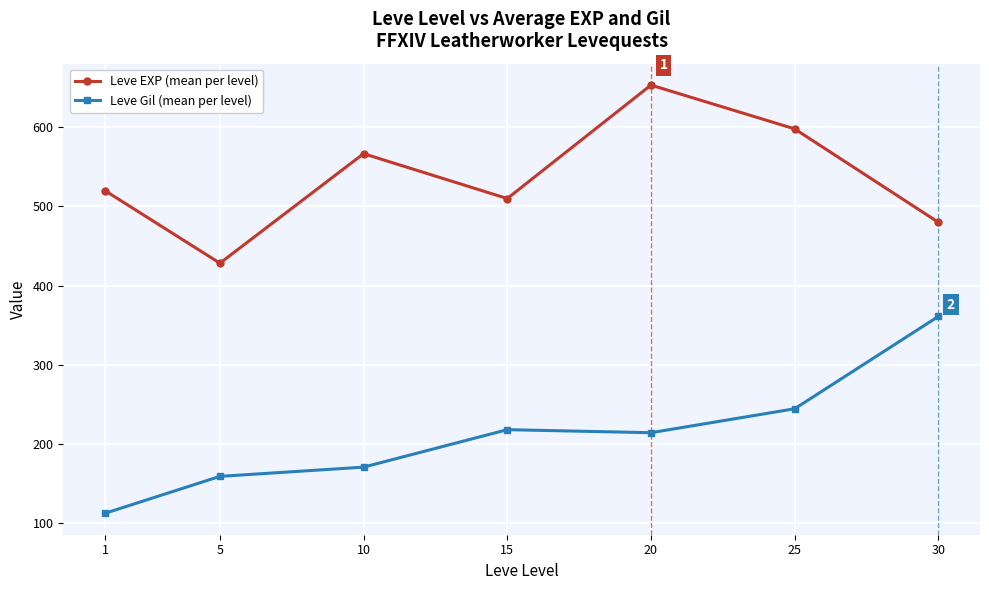

Which series has the largest range (max minus min)?

Leve Gil (mean per level)